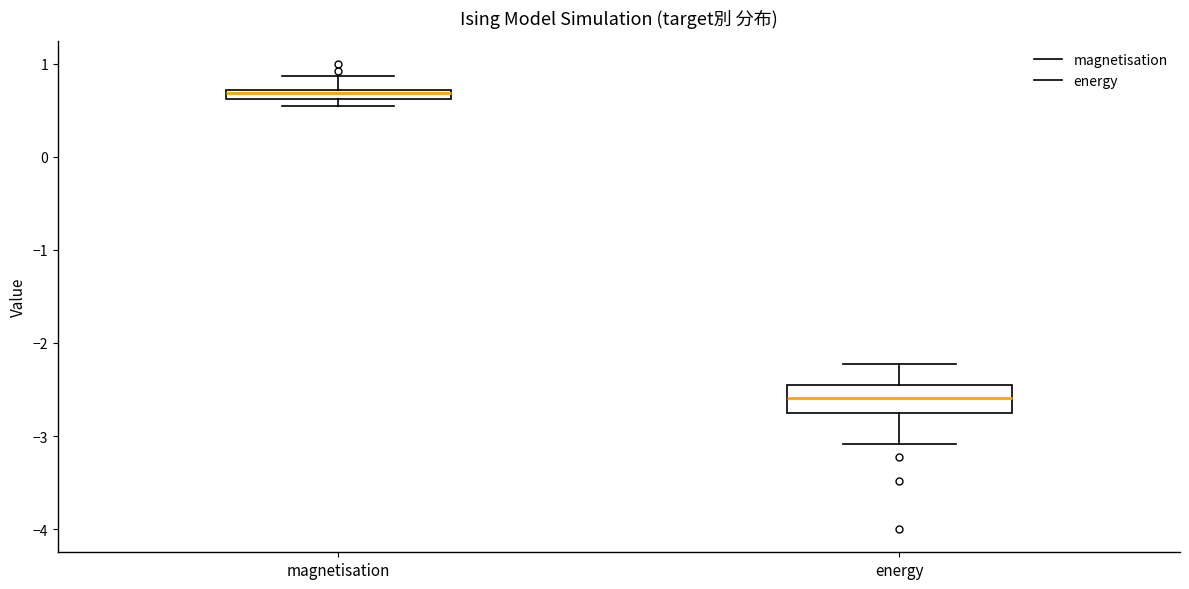

Which box is the tallest, from its lower edge to its upper edge?

energy